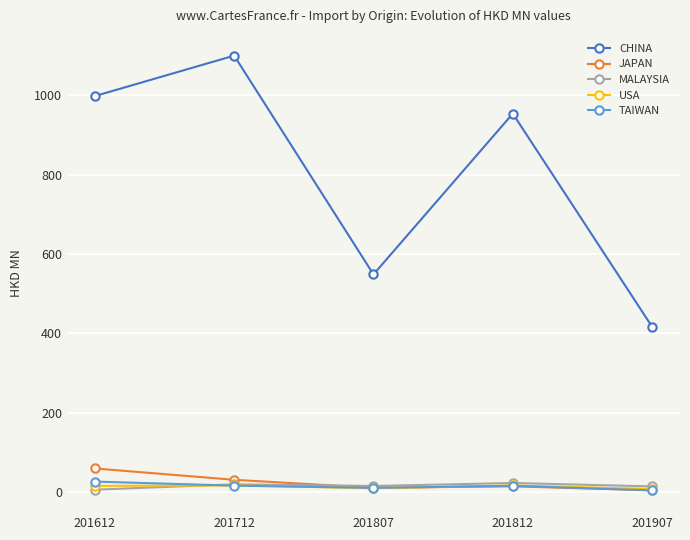

Which series has the largest range (max minus min)?

CHINA